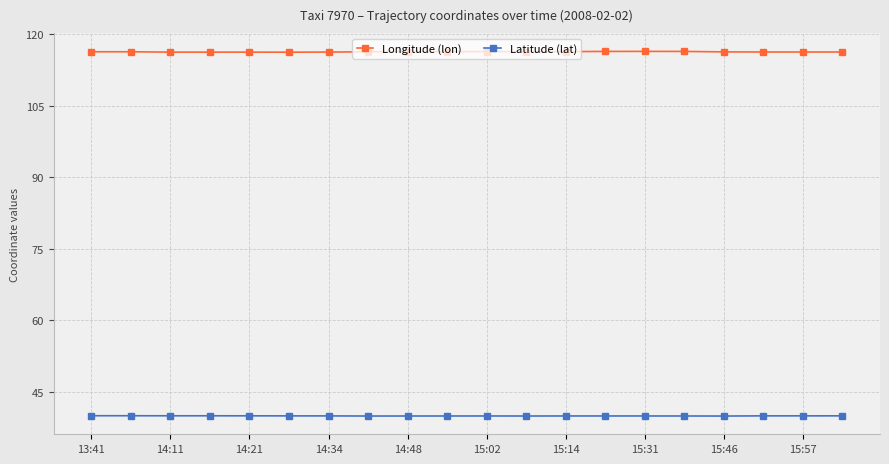

True or false: Longitude (lon) and Latitude (lat) intersect in this chart.

False